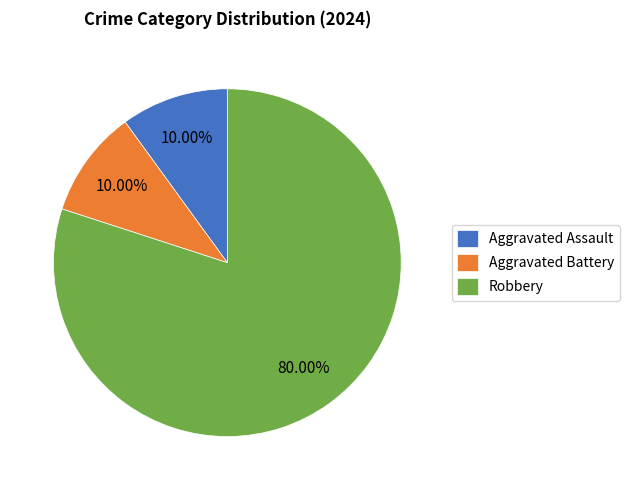

To the nearest percent, what is the average slice percentage?

33%